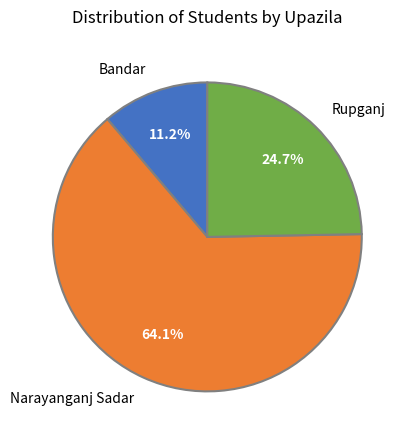

To the nearest percent, what is the difference between the Bandar and Rupganj slice percentages?

14%